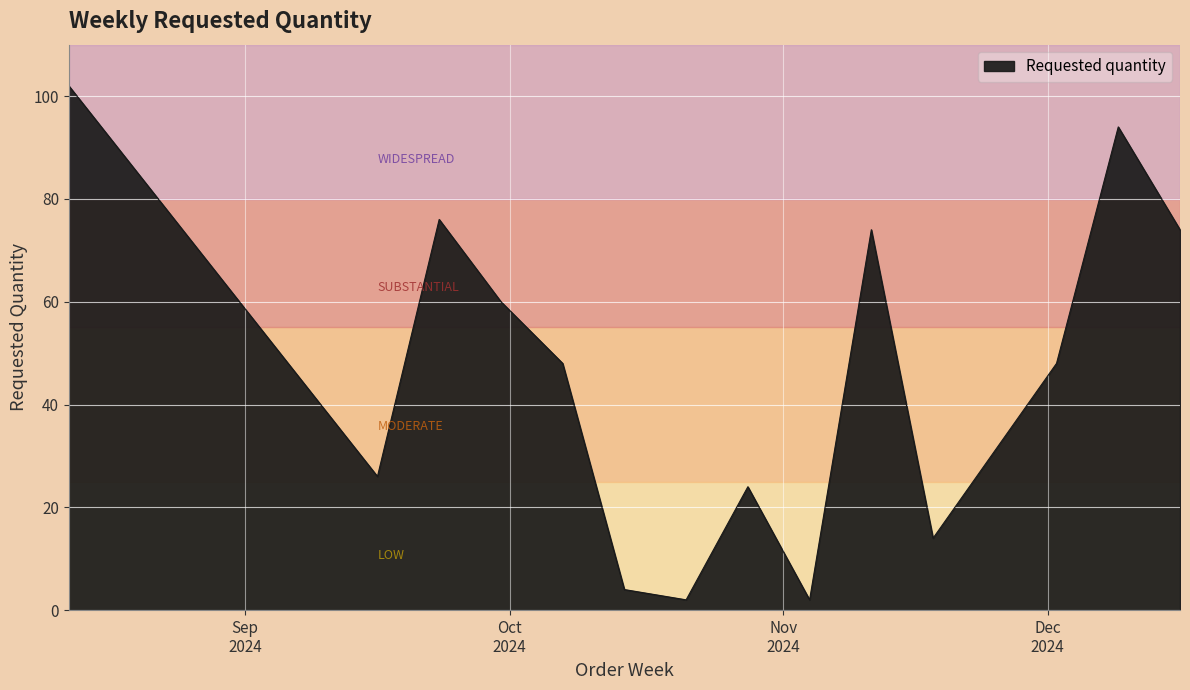

What is the maximum value shown in the chart?

102